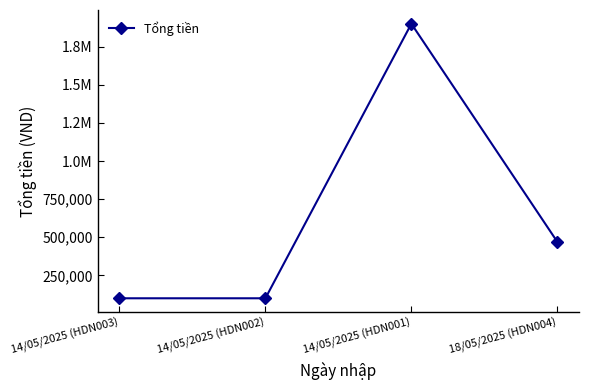

What position from the right is 14/05/2025 (HDN002)?

3